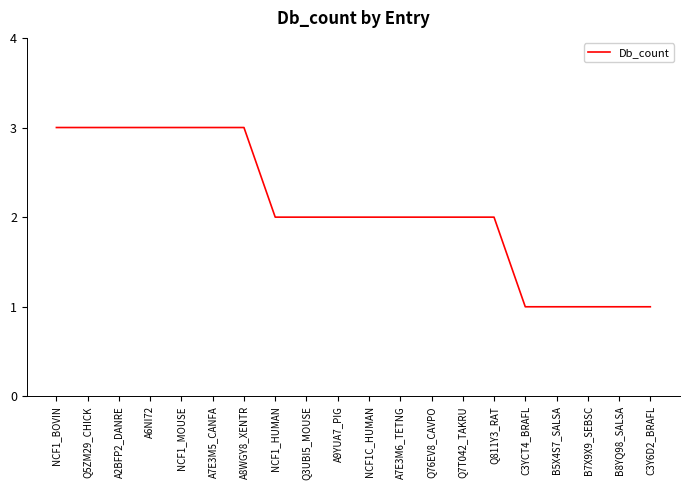

What position from the left is B5X4S7_SALSA?

17